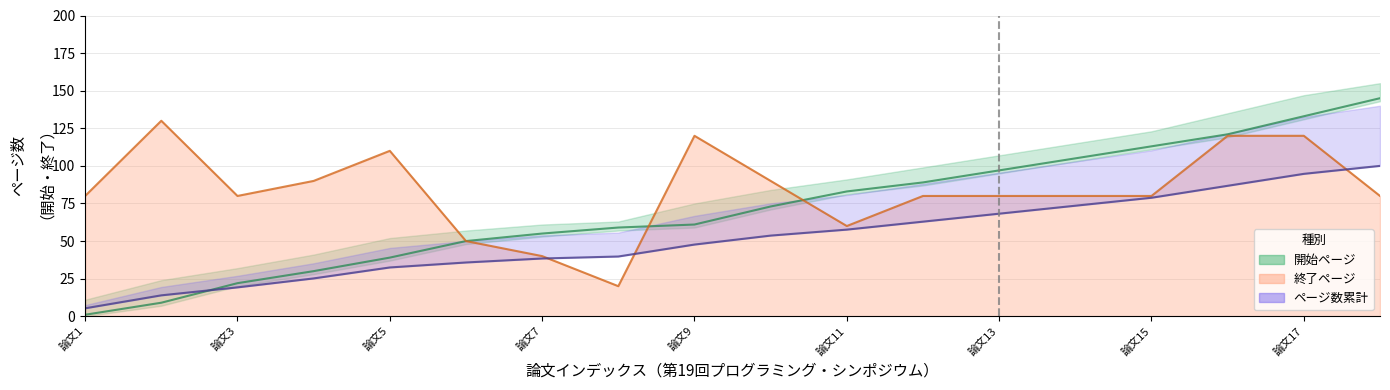

At which category does the chart reach its minimum across all series?

論文1